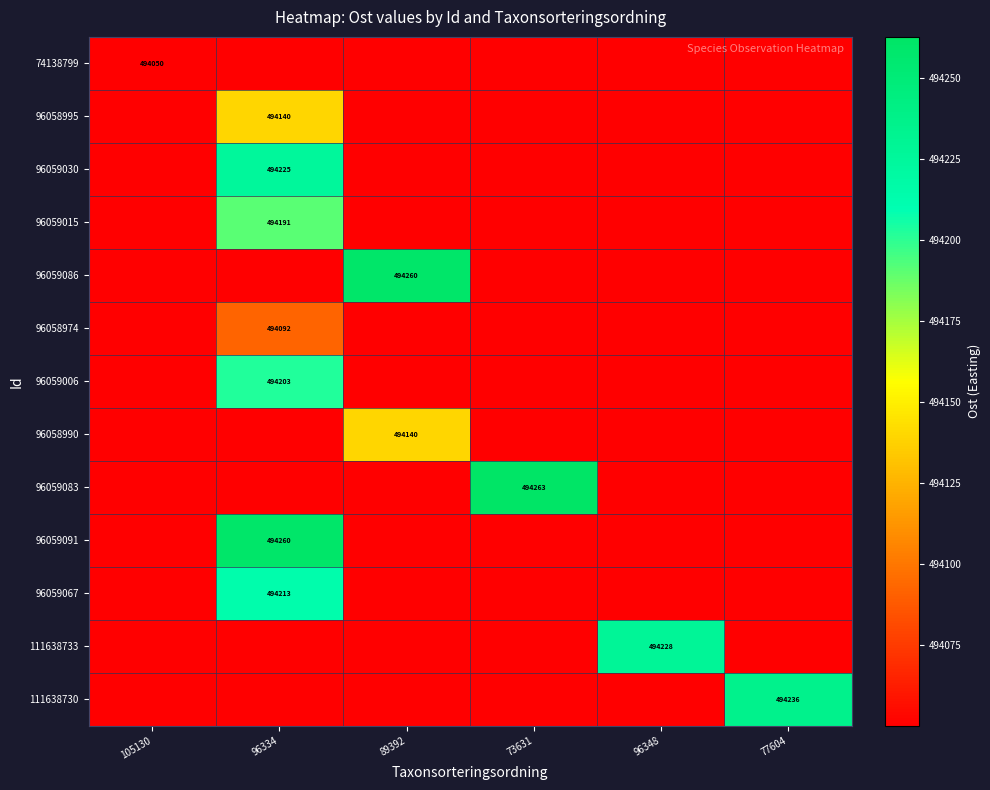

At how many categories does at least one series exceed 494207?

5